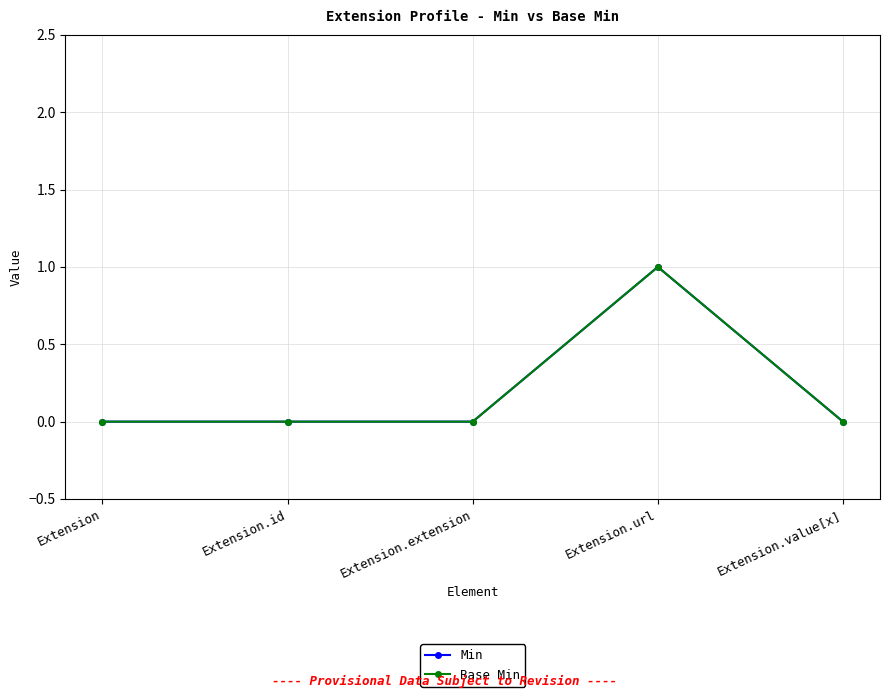

At which label is Base Min closest to 0?

Extension